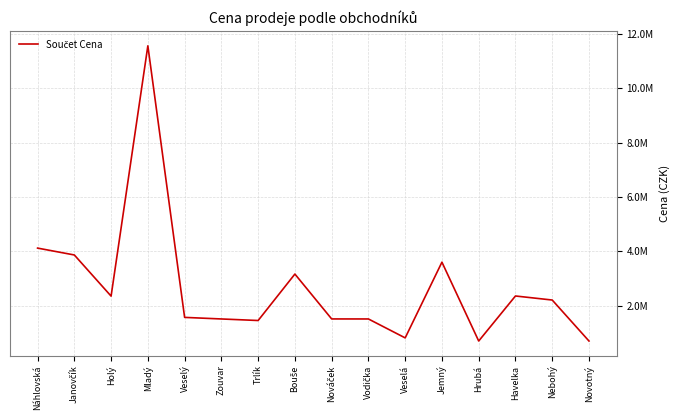

What is the greatest value displayed?

11565000